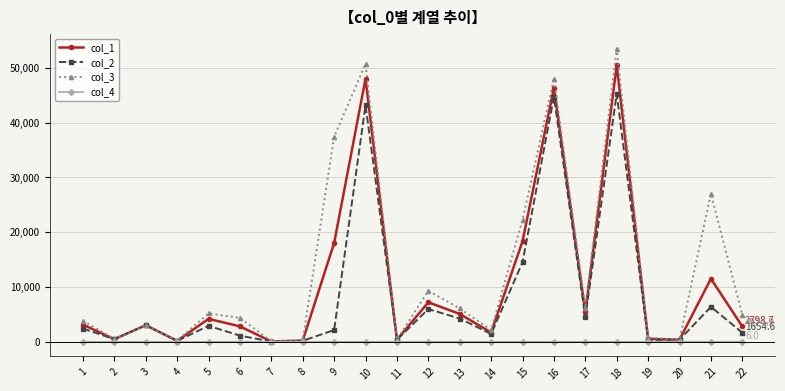

Rank the series at 21 from highest to lowest value.

col_3, col_1, col_2, col_4